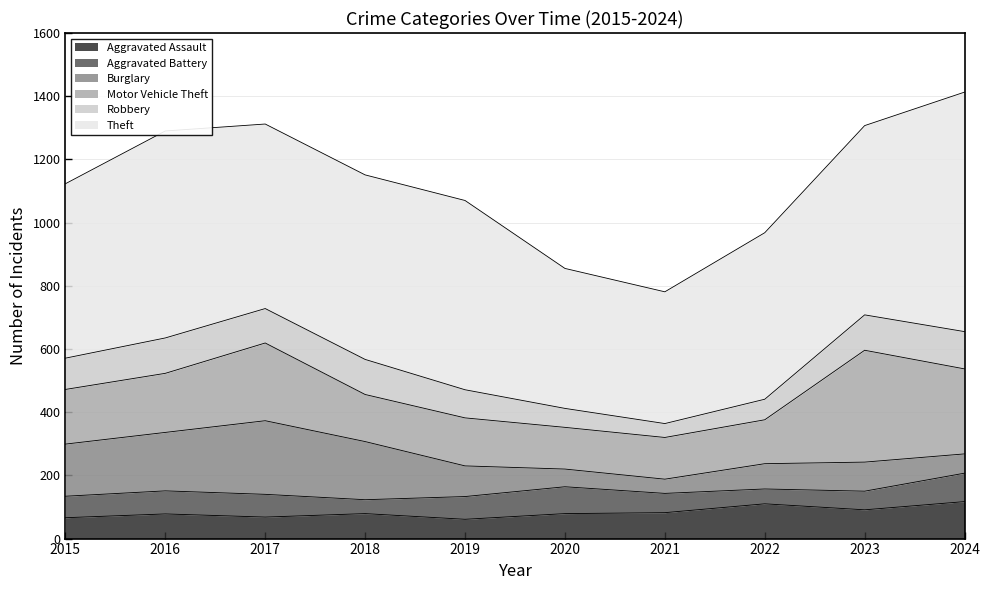

What are all the series names shown in the legend?

Aggravated Assault, Aggravated Battery, Burglary, Motor Vehicle Theft, Robbery, Theft